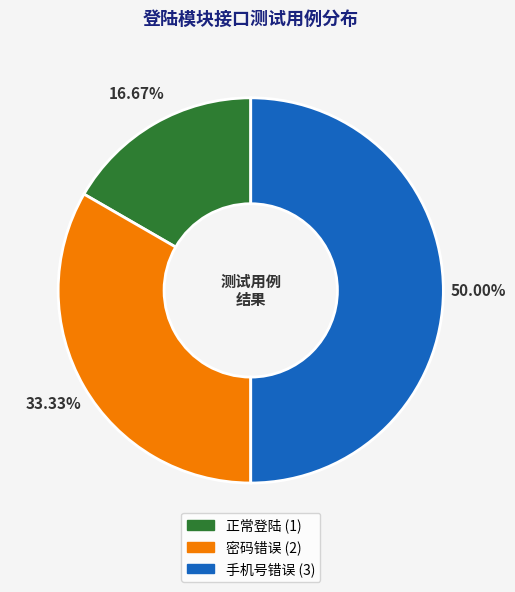

To the nearest percent, what is the difference between the 密码错误 and 手机号错误 slice percentages?

17%